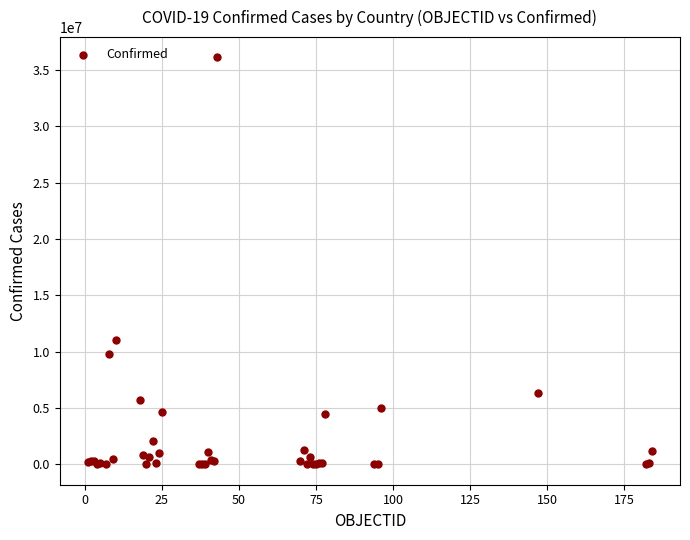

What Y value in the scatter plot is closest to 18050247?

11072179